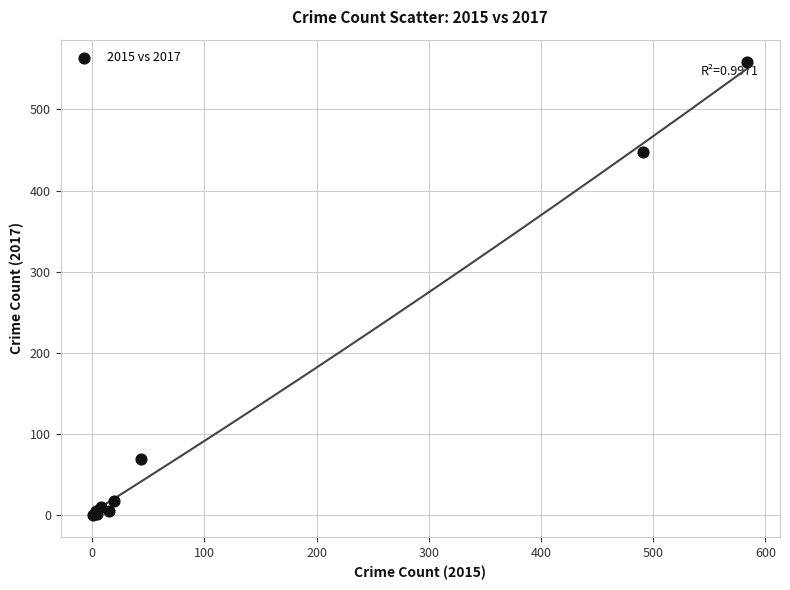

What Y value in the scatter plot is closest to 279?

447